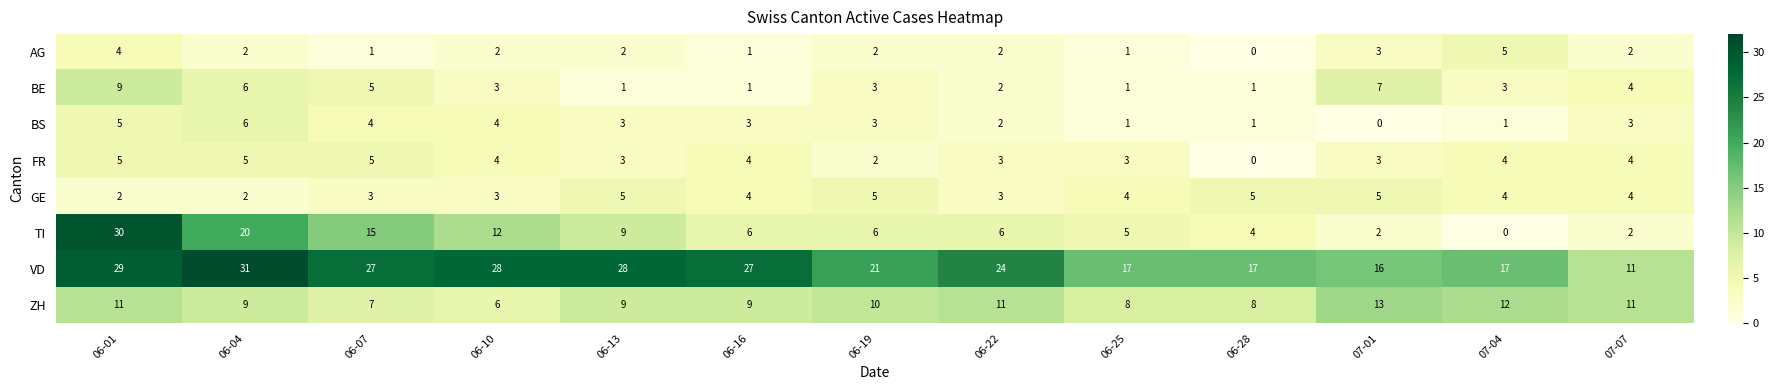

What is the average value of the GE series?

4